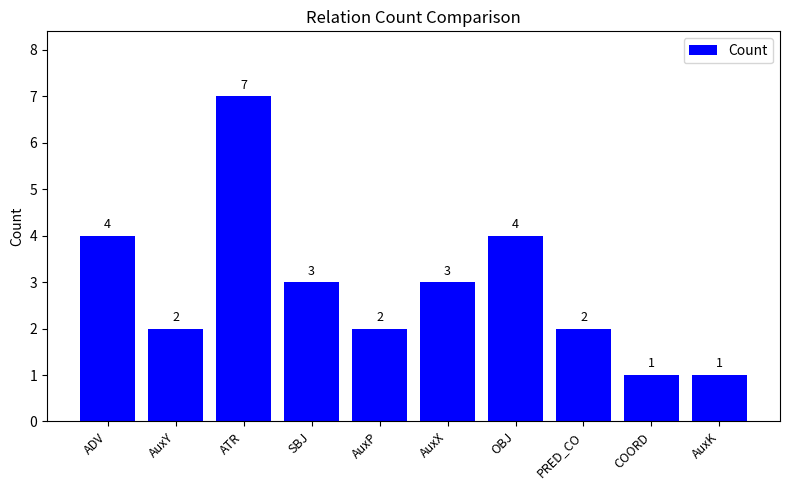

What is the difference between the second highest and minimum values?

3